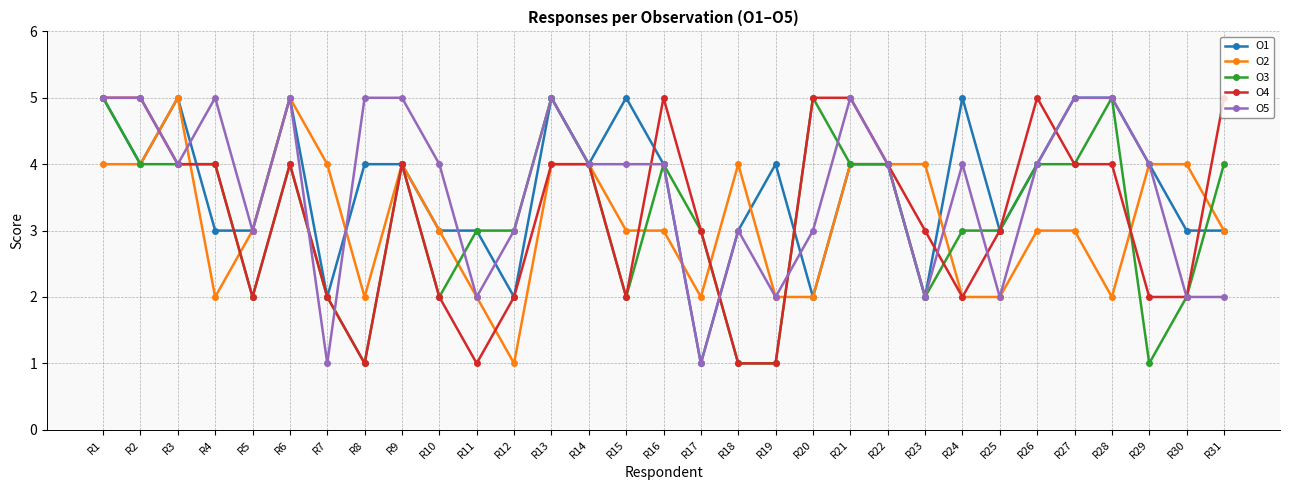

Reading right to left, list all the values displayed in this chart.

O1: R31=3	R30=3	R29=4	R28=5	R27=5	R26=4	R25=3	R24=5	R23=2	R22=4	R21=4	R20=2	R19=4	R18=3	R17=1	R16=4	R15=5	R14=4	R13=5	R12=2	R11=3	R10=3	R9=4	R8=4	R7=2	R6=5	R5=3	R4=3	R3=5	R2=4	R1=5
O2: R31=3	R30=4	R29=4	R28=2	R27=3	R26=3	R25=2	R24=2	R23=4	R22=4	R21=4	R20=2	R19=2	R18=4	R17=2	R16=3	R15=3	R14=4	R13=4	R12=1	R11=2	R10=3	R9=4	R8=2	R7=4	R6=5	R5=3	R4=2	R3=5	R2=4	R1=4
O3: R31=4	R30=2	R29=1	R28=5	R27=4	R26=4	R25=3	R24=3	R23=2	R22=4	R21=4	R20=5	R19=1	R18=1	R17=3	R16=4	R15=2	R14=4	R13=5	R12=3	R11=3	R10=2	R9=4	R8=1	R7=2	R6=4	R5=2	R4=4	R3=4	R2=4	R1=5
O4: R31=5	R30=2	R29=2	R28=4	R27=4	R26=5	R25=3	R24=2	R23=3	R22=4	R21=5	R20=5	R19=1	R18=1	R17=3	R16=5	R15=2	R14=4	R13=4	R12=2	R11=1	R10=2	R9=4	R8=1	R7=2	R6=4	R5=2	R4=4	R3=4	R2=5	R1=5
O5: R31=2	R30=2	R29=4	R28=5	R27=5	R26=4	R25=2	R24=4	R23=2	R22=4	R21=5	R20=3	R19=2	R18=3	R17=1	R16=4	R15=4	R14=4	R13=5	R12=3	R11=2	R10=4	R9=5	R8=5	R7=1	R6=5	R5=3	R4=5	R3=4	R2=5	R1=5